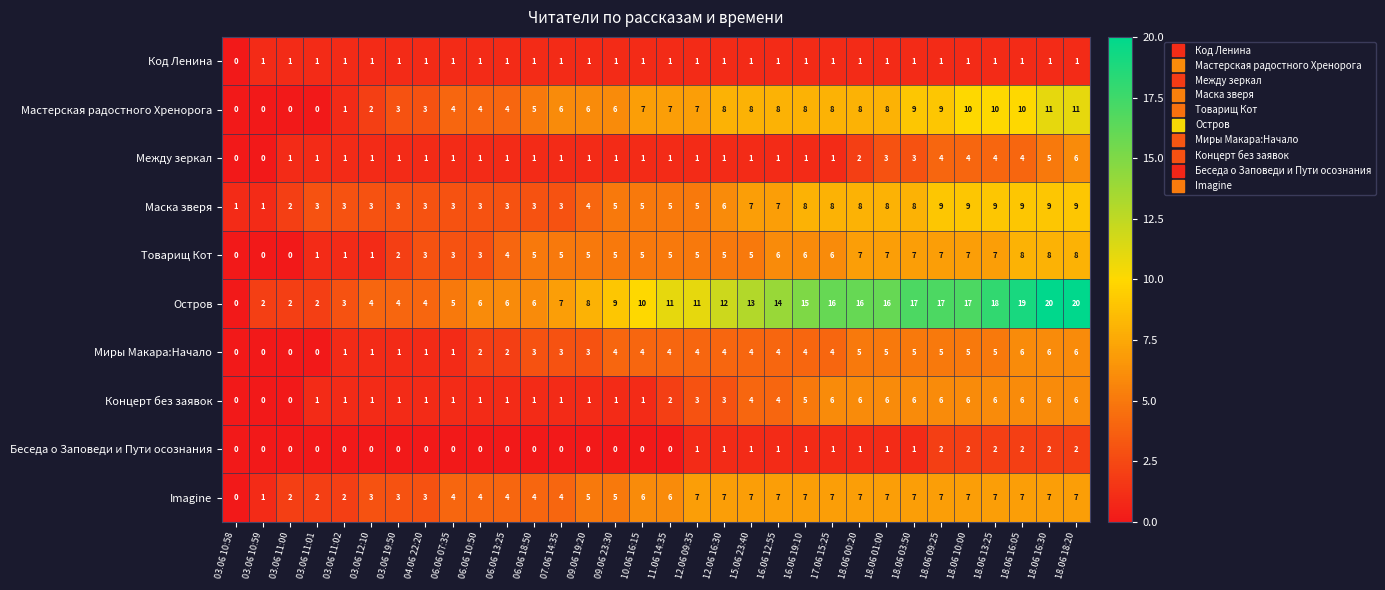

True or false: Товарищ Кот has a value of 6 at 16.06 12:55.

True